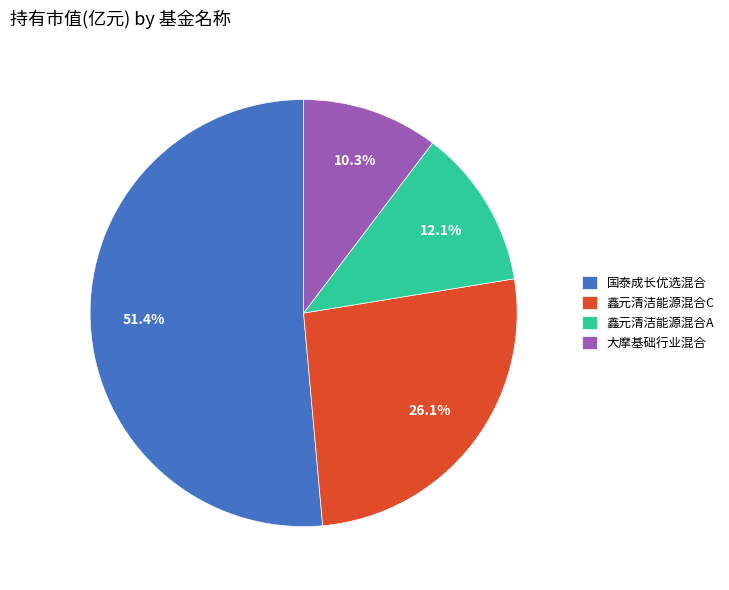

Between 大摩基础行业混合 and 国泰成长优选混合, which is larger?

国泰成长优选混合